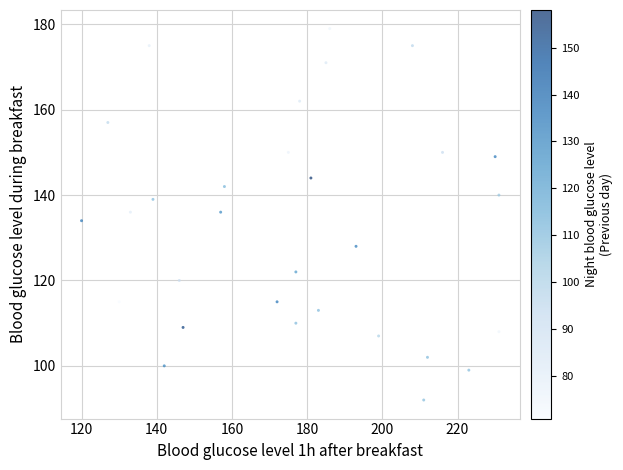

What is the range of Y values (max minus min)?

87